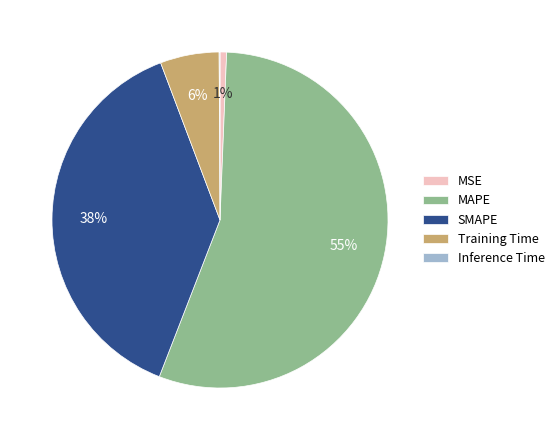

True or false: Training Time accounts for 1% of the total.

False